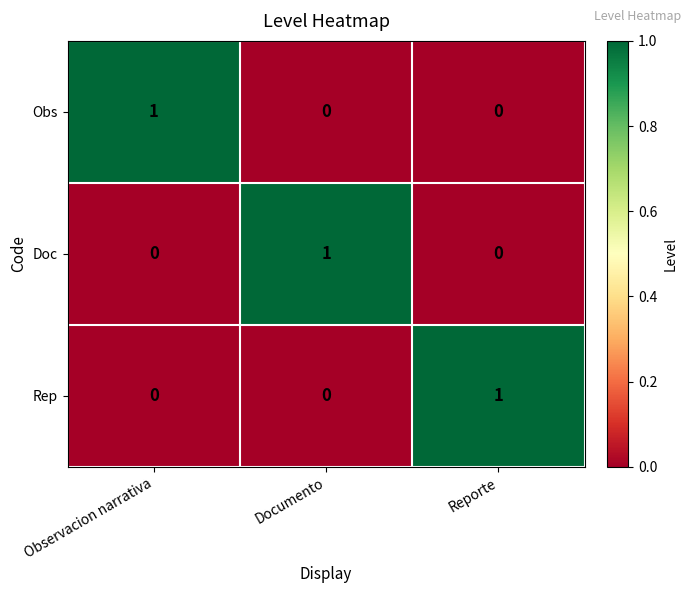

Which category has the highest value in the Obs series?

Observacion narrativa